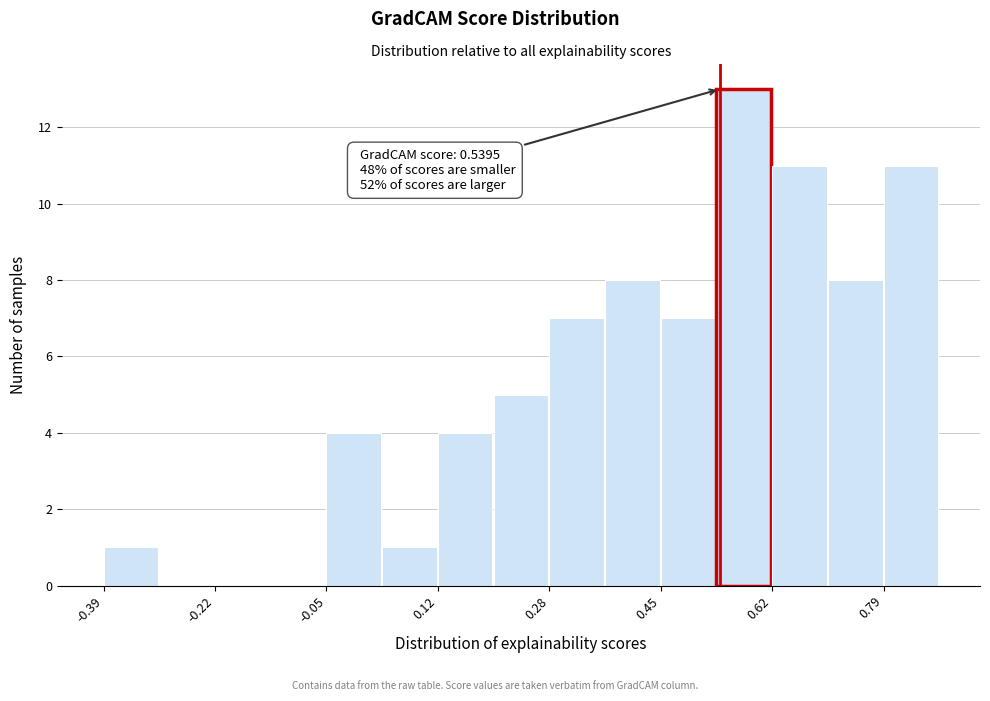

Which range on the x-axis has the tallest bar?

0.54 to 0.62